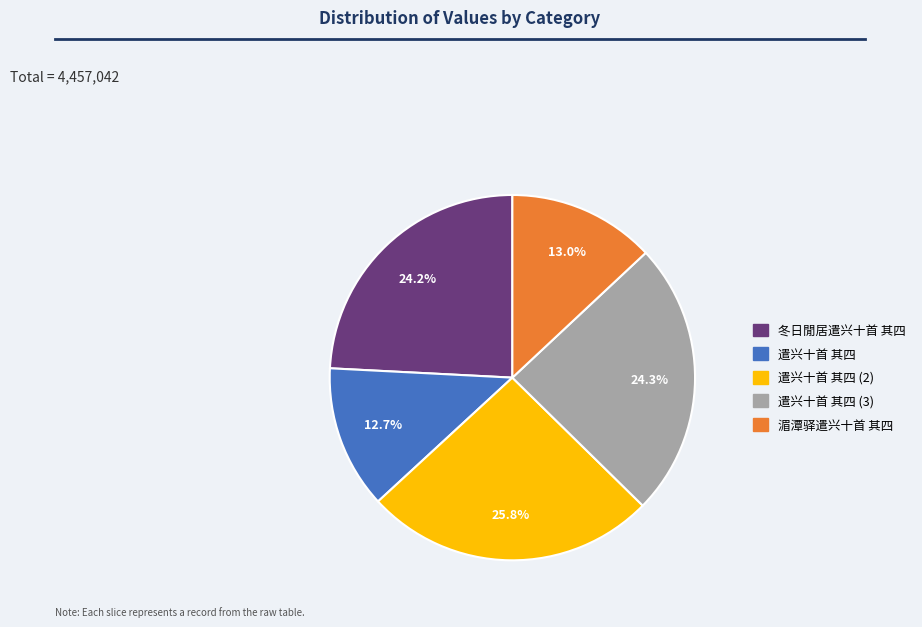

Is there any slice that represents more than half of the pie?

No